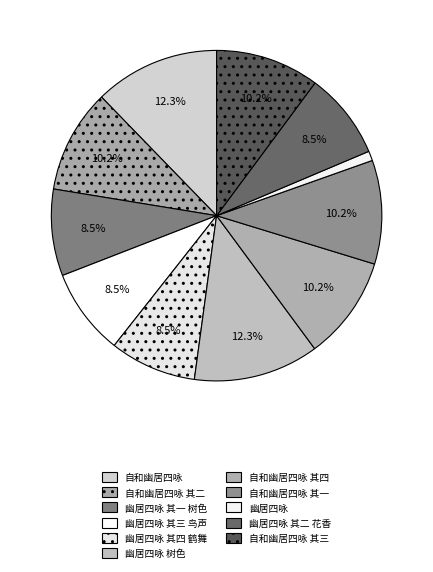

What is the smallest slice in the pie chart?

幽居四咏